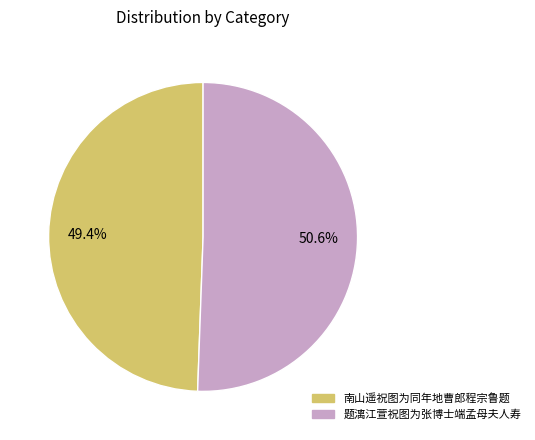

To the nearest percent, what is the difference between the largest and smallest slice percentages?

1%